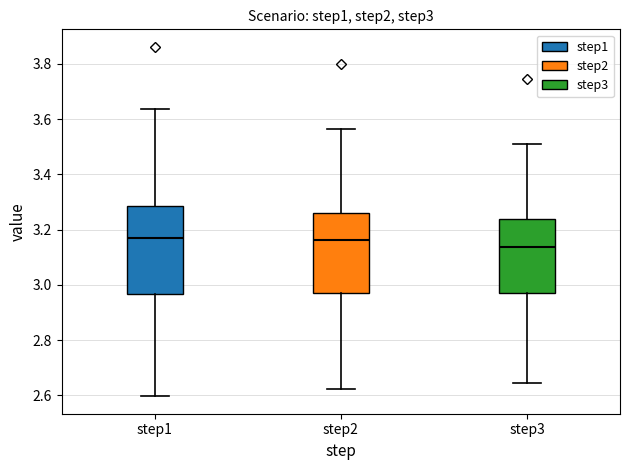

Reading left to right, transcribe this box plot: for each box, give where its median line is, the range the box spans, and where its two whiskers end, as read against the y-axis. The values are not printed on the chart, so give them approximately, as read against the axis.

step1: median 3.16, box 2.96 to 3.28, whiskers 2.60 to 3.64
step2: median 3.16, box 2.96 to 3.26, whiskers 2.62 to 3.56
step3: median 3.14, box 2.96 to 3.24, whiskers 2.64 to 3.52